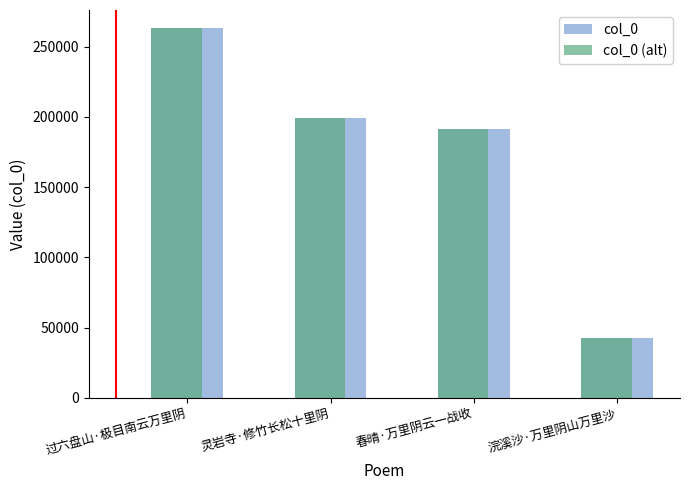

What is the value of the col_0 bar at the 4th from the left?

42695